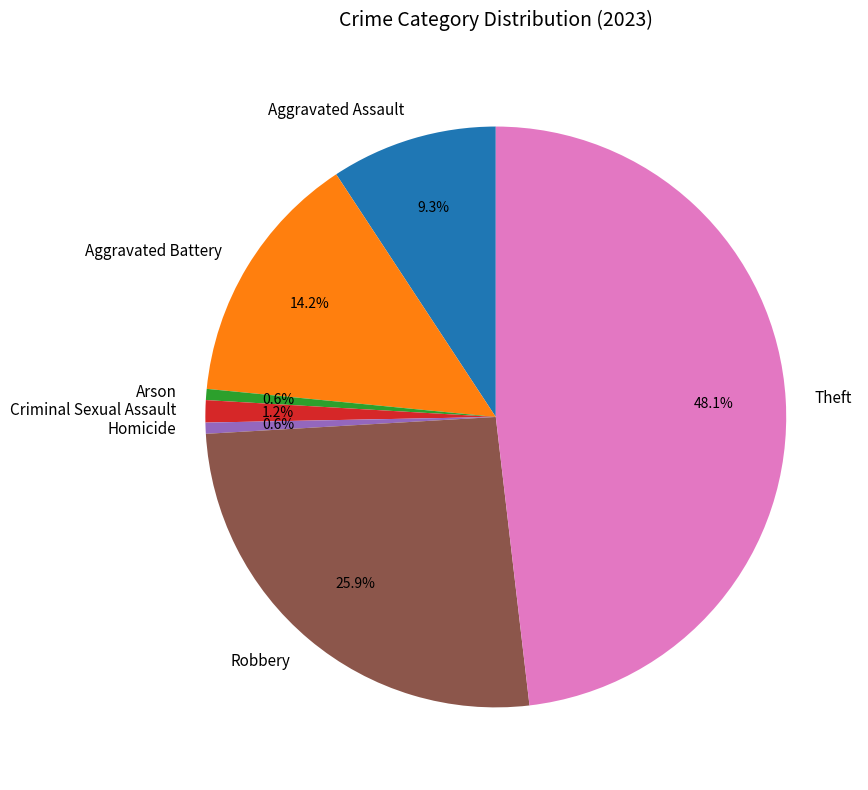

What is the ratio of the value at Arson to the value at Homicide?

1.0